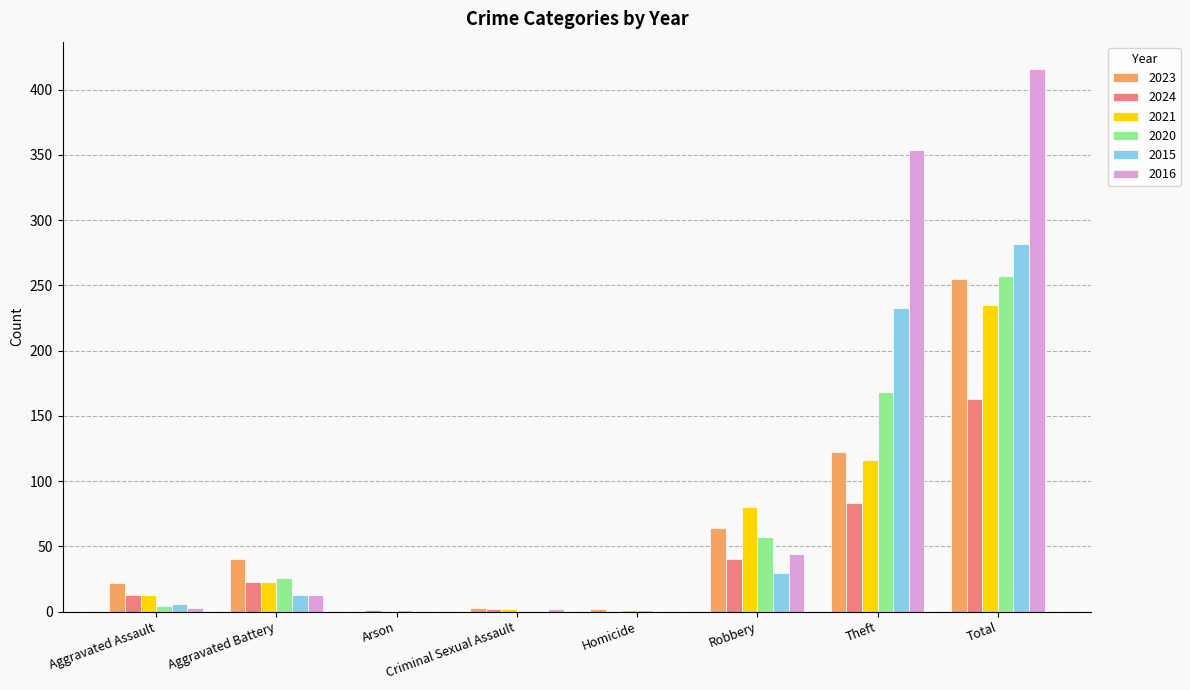

Is the value of 2020 at Arson greater than the value of 2023 at Aggravated Battery?

No